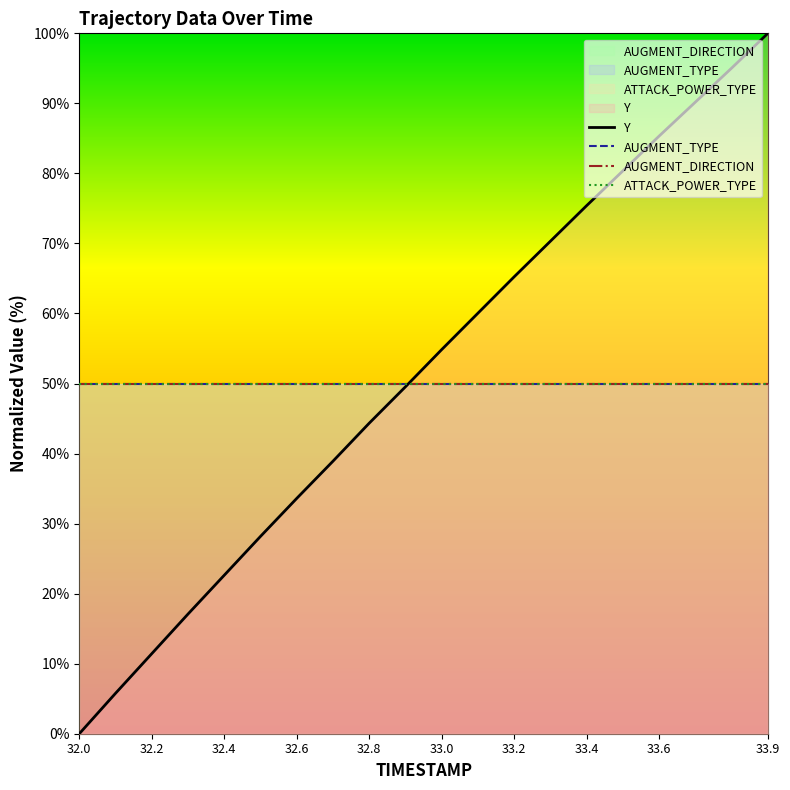

Count the number of data series in this chart.

4